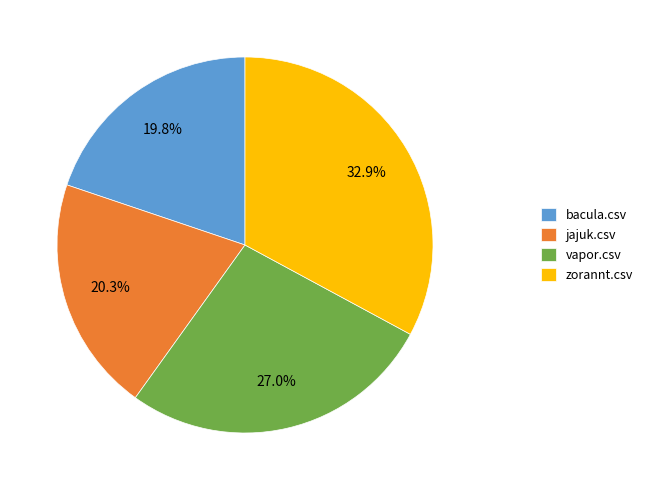

How much of the chart is everything except bacula.csv?

80.2%